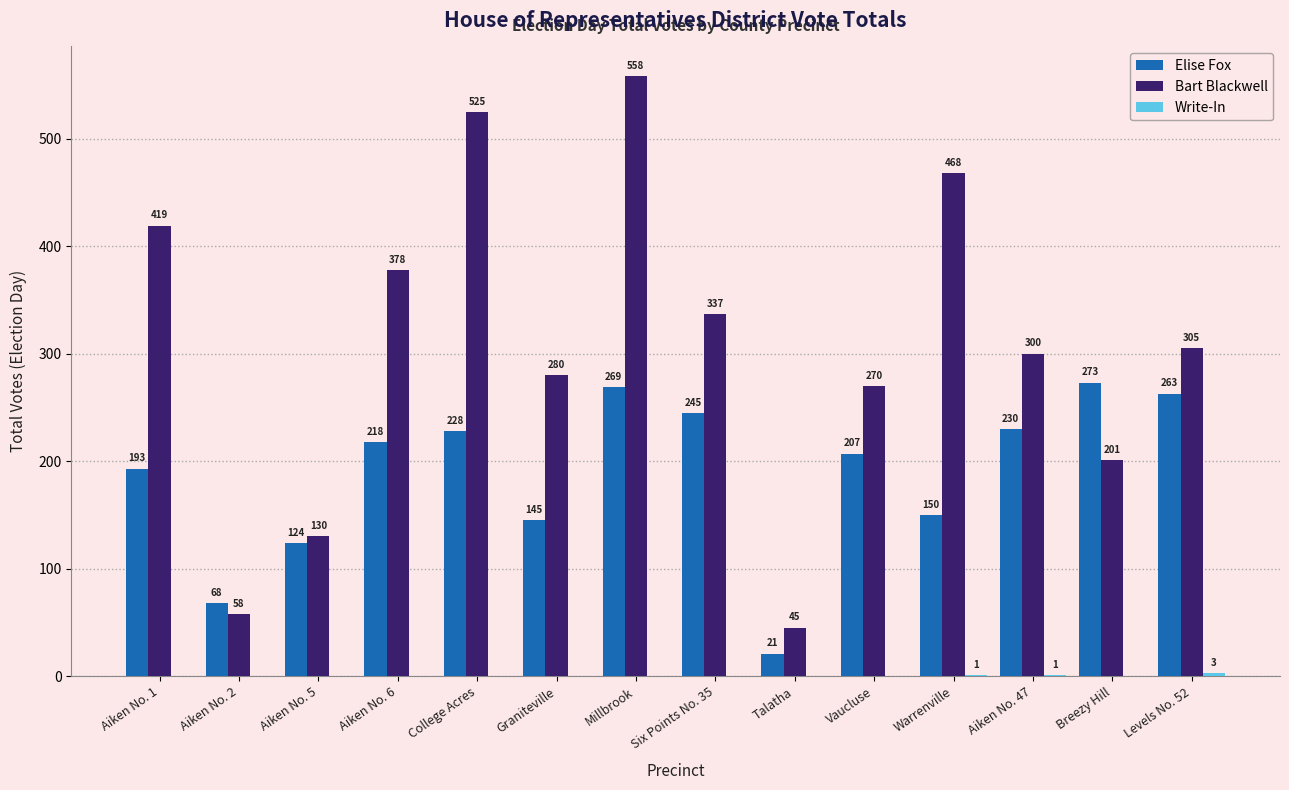

Is the value of Elise Fox at Aiken No. 1 greater than the value of Bart Blackwell at Aiken No. 2?

Yes